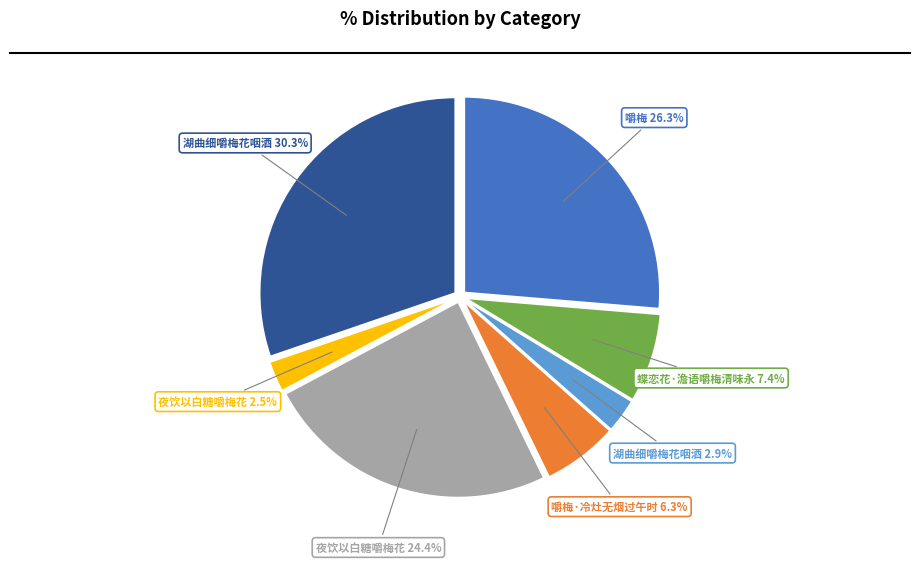

Does any single category account for the majority?

No